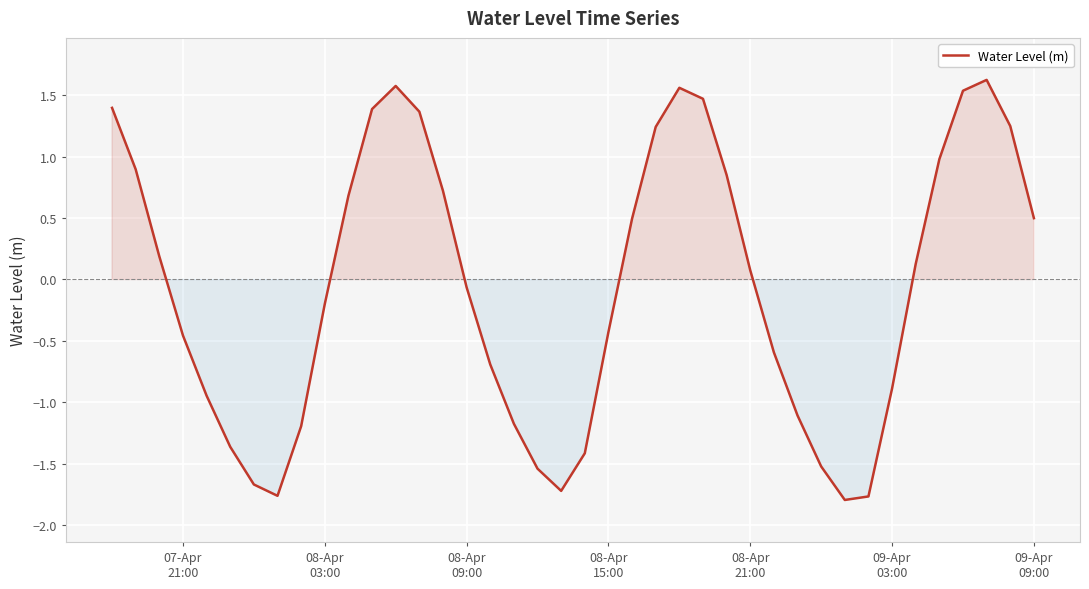

How many values are below zero?

20